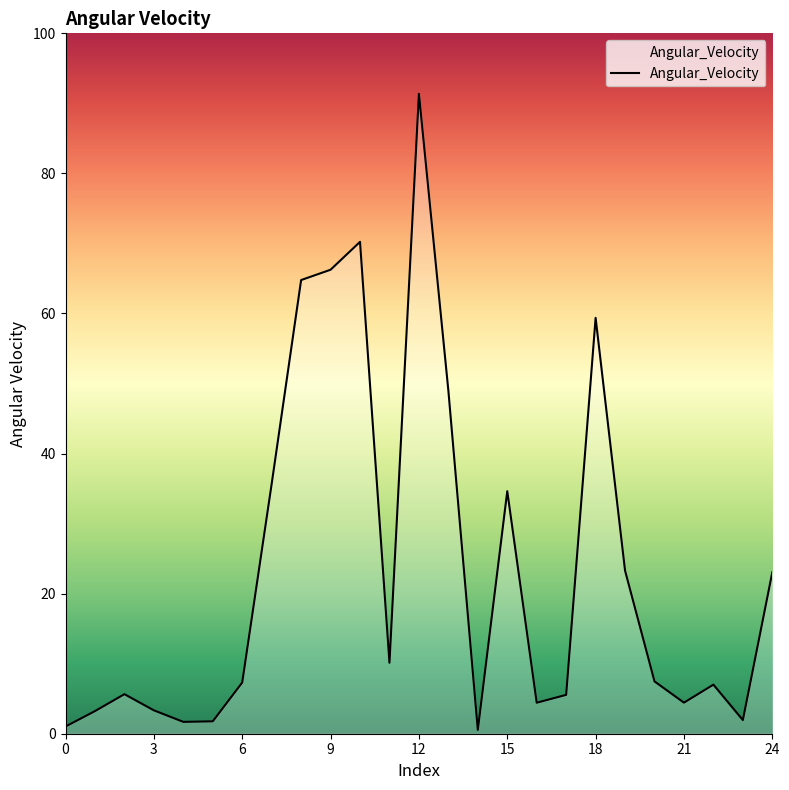

What is the maximum value shown in the chart?

91.4